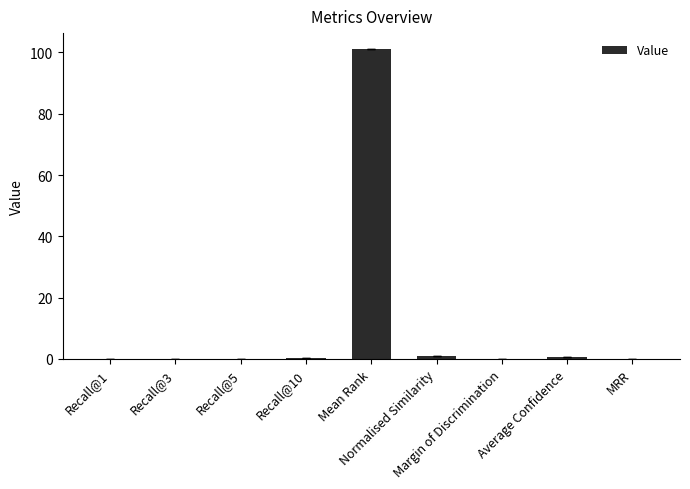

What is the sum of all values?

103.3